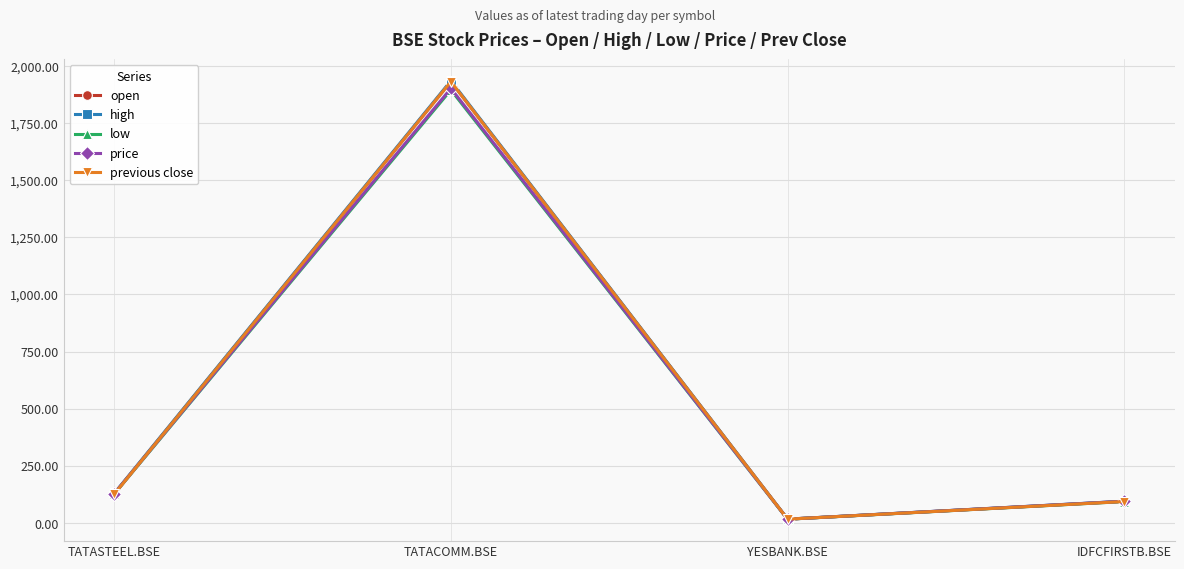

True or false: low has a value of 127.6 at TATASTEEL.BSE.

True